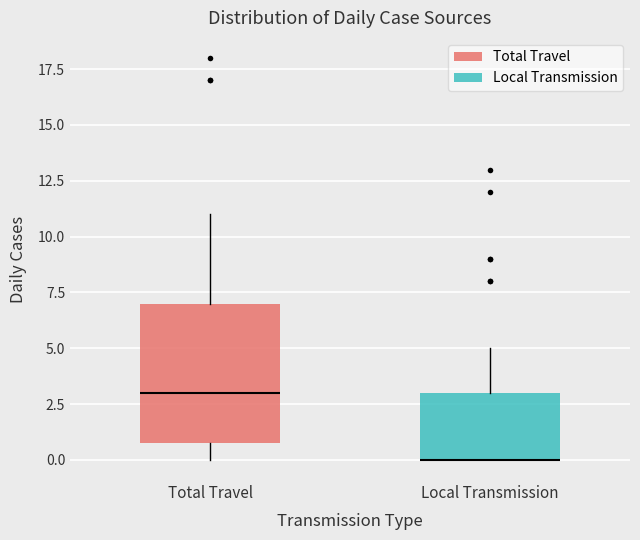

Reading left to right, read every box against the y-axis: the position of its median line, the range the box covers, and the ends of its whiskers. The values are not printed on the chart, so give them approximately, as read against the axis.

Total Travel: median 3, box 1 to 7, whiskers 0 to 11
Local Transmission: median 0 (drawn on the box's lower edge), box 0 to 3, whiskers 0 to 5